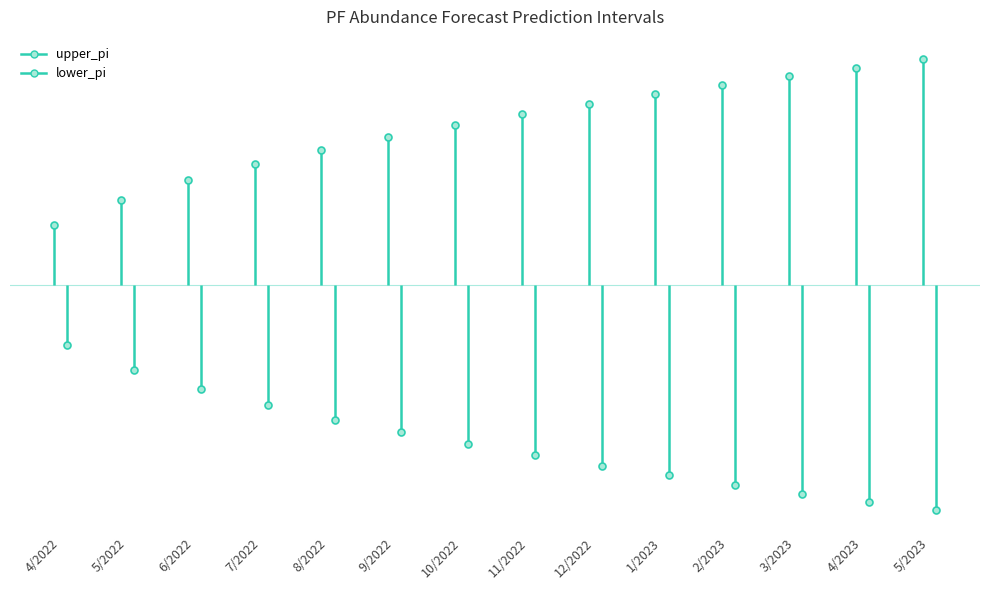

List the series in order of their overall mean, lowest first.

lower_pi, upper_pi